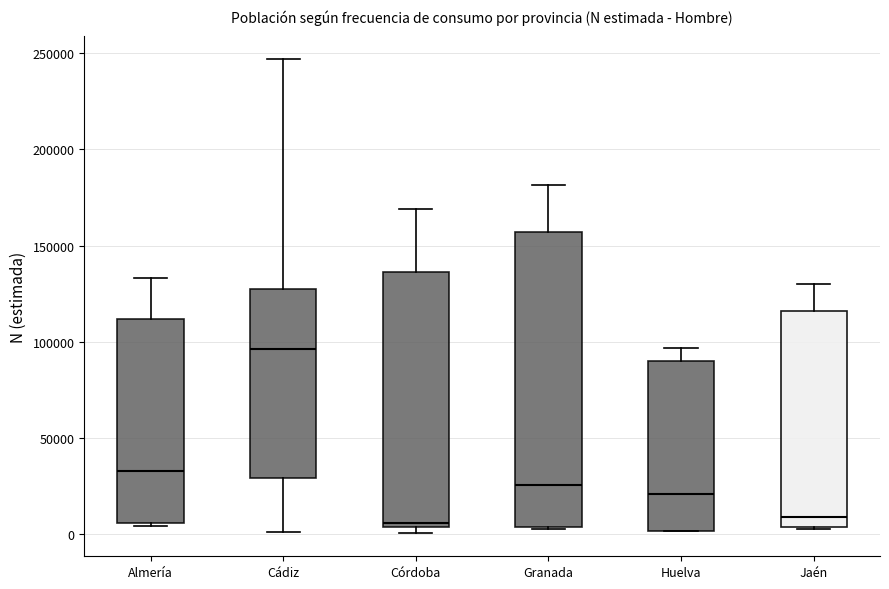

Which box is the tallest, from its lower edge to its upper edge?

Granada